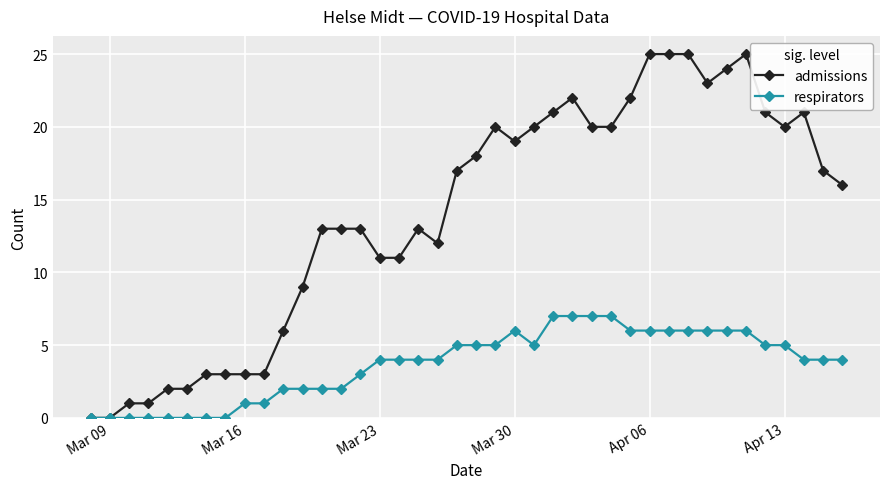

Does the chart have visible grid lines?

Yes